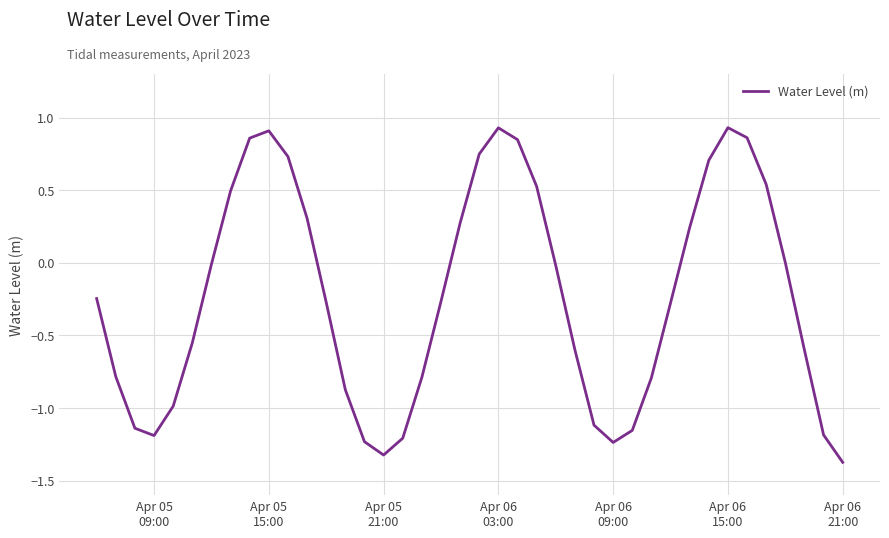

What is the difference between the maximum and minimum values?

2.3